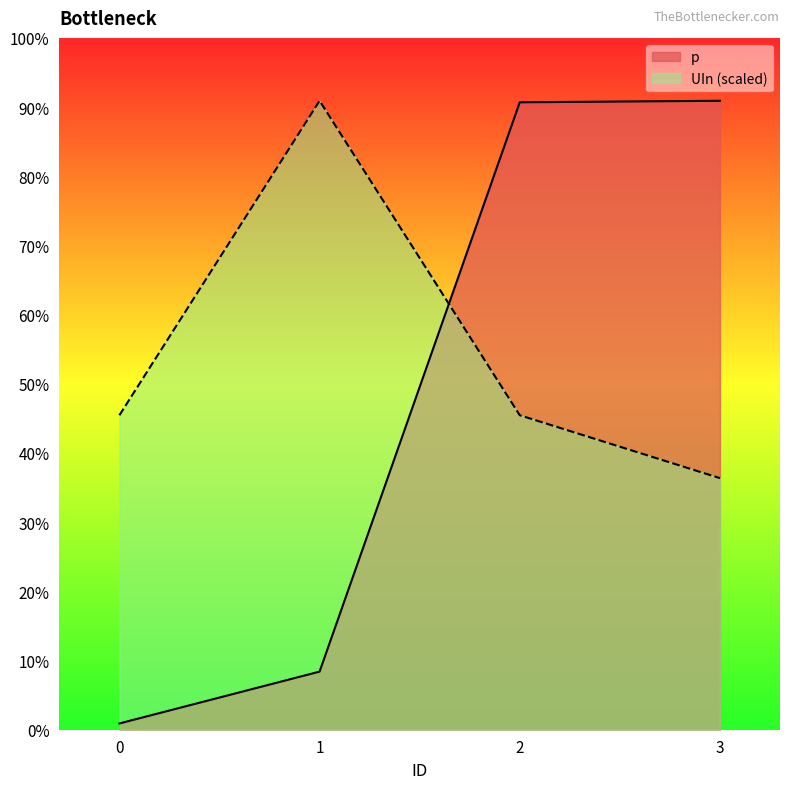

Which series has the largest range (max minus min)?

p